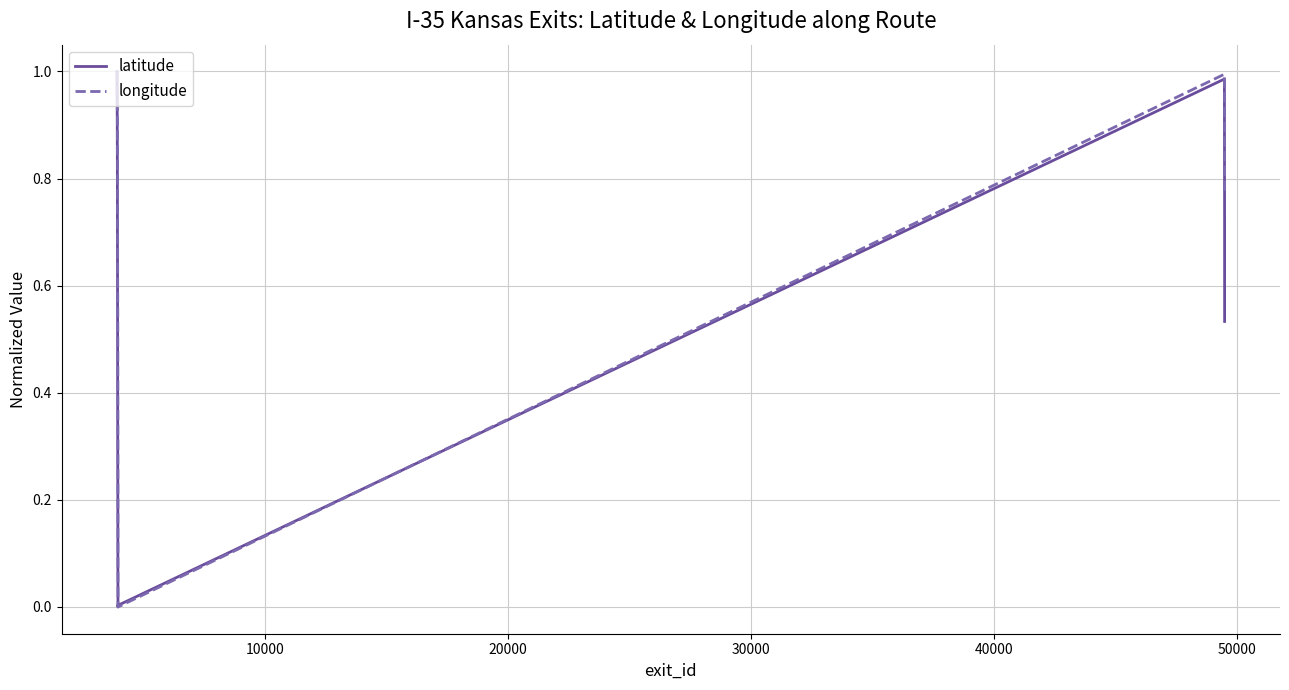

In longitude, how many points are lower than both neighbors (excluding endpoints)?

1